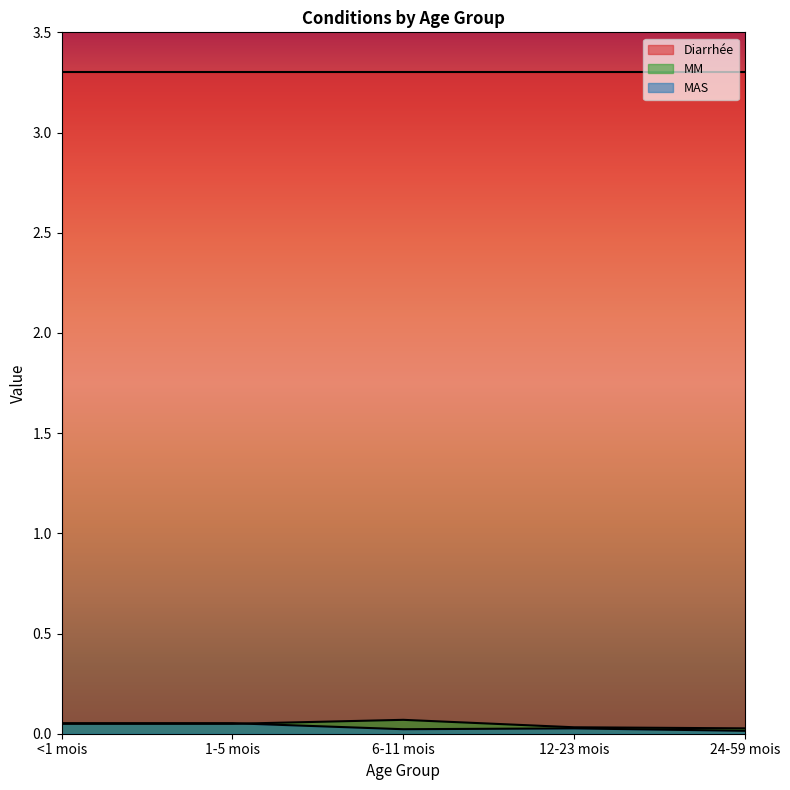

What is the label of the 5th point from the left?

24-59 mois